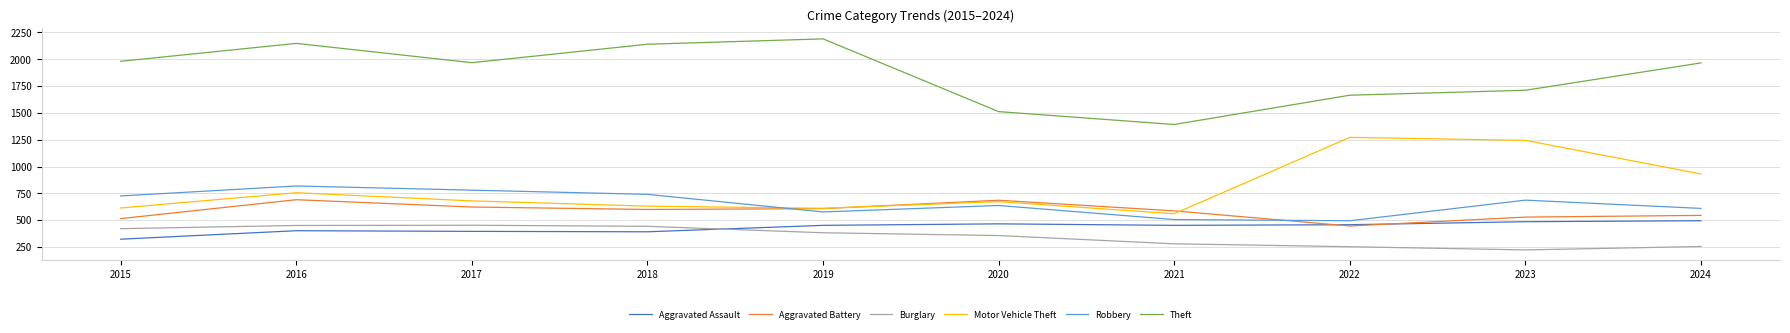

What is the minimum value for Aggravated Battery?

446